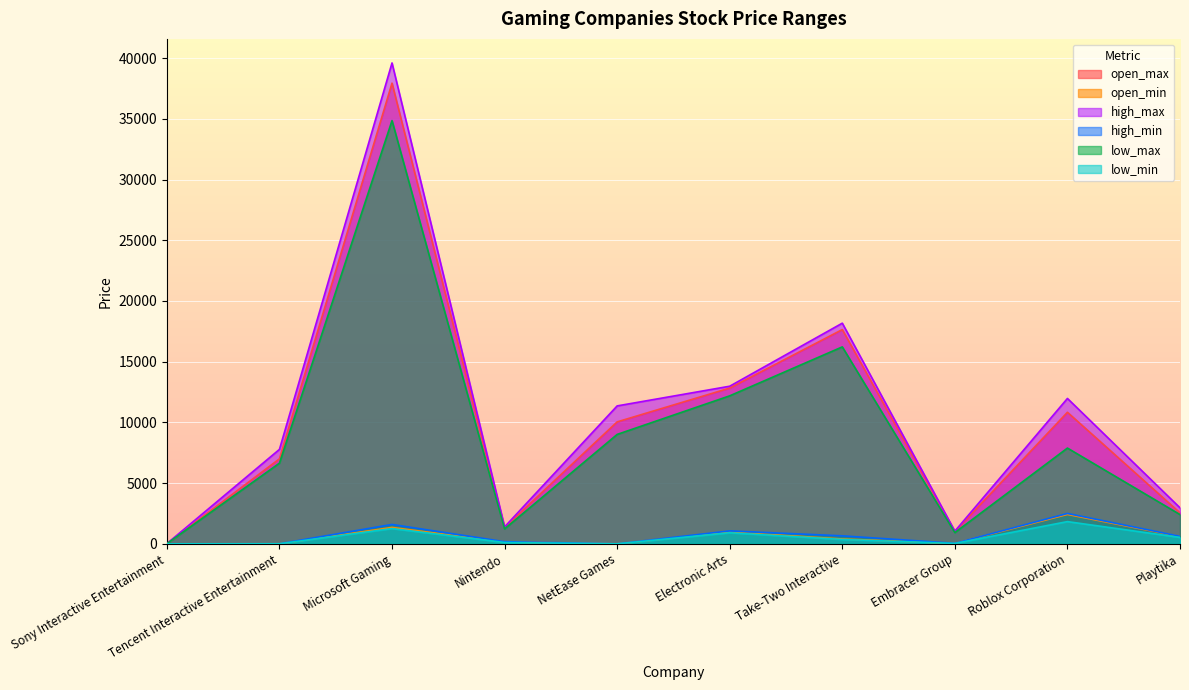

Which series has the largest range (max minus min)?

high_max